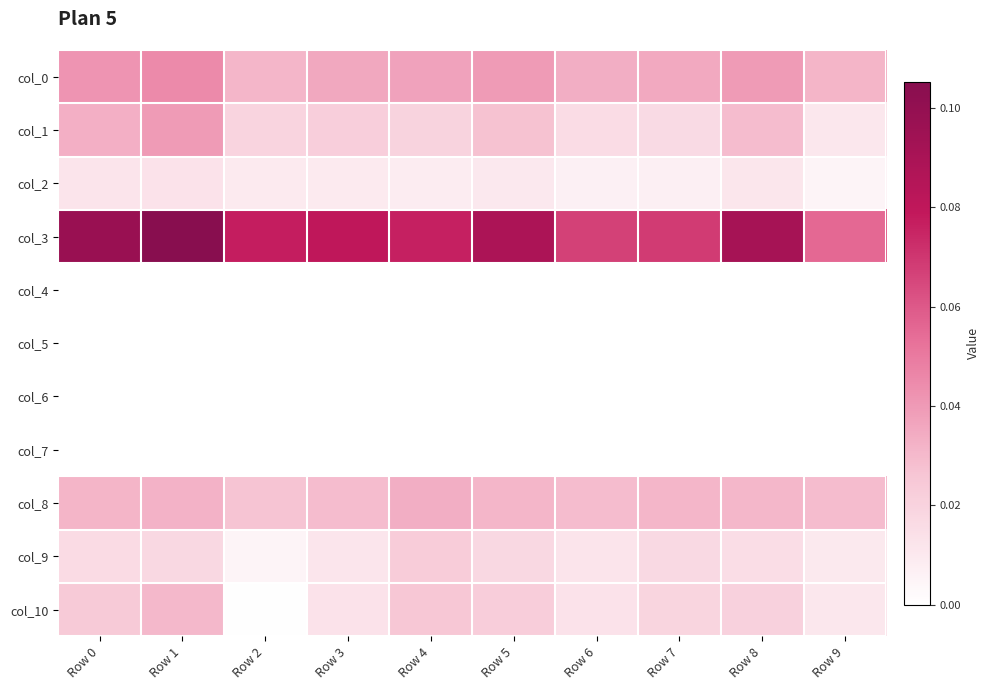

Reading right to left, what are all the values shown in this chart?

col_0: Row 9=0.0	Row 8=0.0	Row 7=0.0	Row 6=0.0	Row 5=0.0	Row 4=0.0	Row 3=0.0	Row 2=0.0	Row 1=0.0	Row 0=0.0
col_1: Row 9=0.0	Row 8=0.0	Row 7=0.0	Row 6=0.0	Row 5=0.0	Row 4=0.0	Row 3=0.0	Row 2=0.0	Row 1=0.0	Row 0=0.0
col_2: Row 9=0.0	Row 8=0.0	Row 7=0.0	Row 6=0.0	Row 5=0.0	Row 4=0.0	Row 3=0.0	Row 2=0.0	Row 1=0.0	Row 0=0.0
col_3: Row 9=0.1	Row 8=0.1	Row 7=0.1	Row 6=0.1	Row 5=0.1	Row 4=0.1	Row 3=0.1	Row 2=0.1	Row 1=0.1	Row 0=0.1
col_4: Row 9=0.0	Row 8=0.0	Row 7=0.0	Row 6=0.0	Row 5=0.0	Row 4=0.0	Row 3=0.0	Row 2=0.0	Row 1=0.0	Row 0=0.0
col_5: Row 9=0.0	Row 8=0.0	Row 7=0.0	Row 6=0.0	Row 5=0.0	Row 4=0.0	Row 3=0.0	Row 2=0.0	Row 1=0.0	Row 0=0.0
col_6: Row 9=0.0	Row 8=0.0	Row 7=0.0	Row 6=0.0	Row 5=0.0	Row 4=0.0	Row 3=0.0	Row 2=0.0	Row 1=0.0	Row 0=0.0
col_7: Row 9=0.0	Row 8=0.0	Row 7=0.0	Row 6=0.0	Row 5=0.0	Row 4=0.0	Row 3=0.0	Row 2=0.0	Row 1=0.0	Row 0=0.0
col_8: Row 9=0.0	Row 8=0.0	Row 7=0.0	Row 6=0.0	Row 5=0.0	Row 4=0.0	Row 3=0.0	Row 2=0.0	Row 1=0.0	Row 0=0.0
col_9: Row 9=0.0	Row 8=0.0	Row 7=0.0	Row 6=0.0	Row 5=0.0	Row 4=0.0	Row 3=0.0	Row 2=0.0	Row 1=0.0	Row 0=0.0
col_10: Row 9=0.0	Row 8=0.0	Row 7=0.0	Row 6=0.0	Row 5=0.0	Row 4=0.0	Row 3=0.0	Row 2=0.0	Row 1=0.0	Row 0=0.0